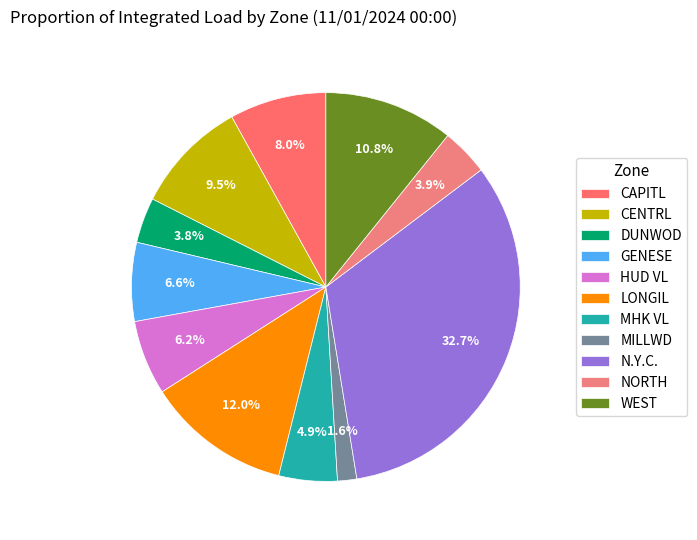

To the nearest percent, what is the average slice percentage?

9%